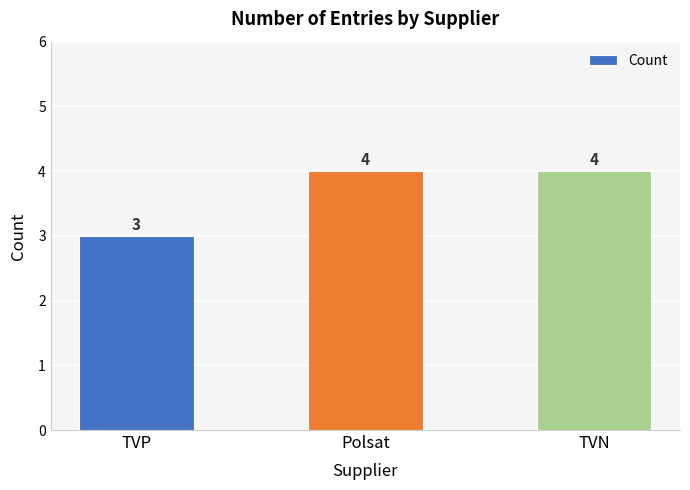

What is the change in value from TVP to TVN?

+1